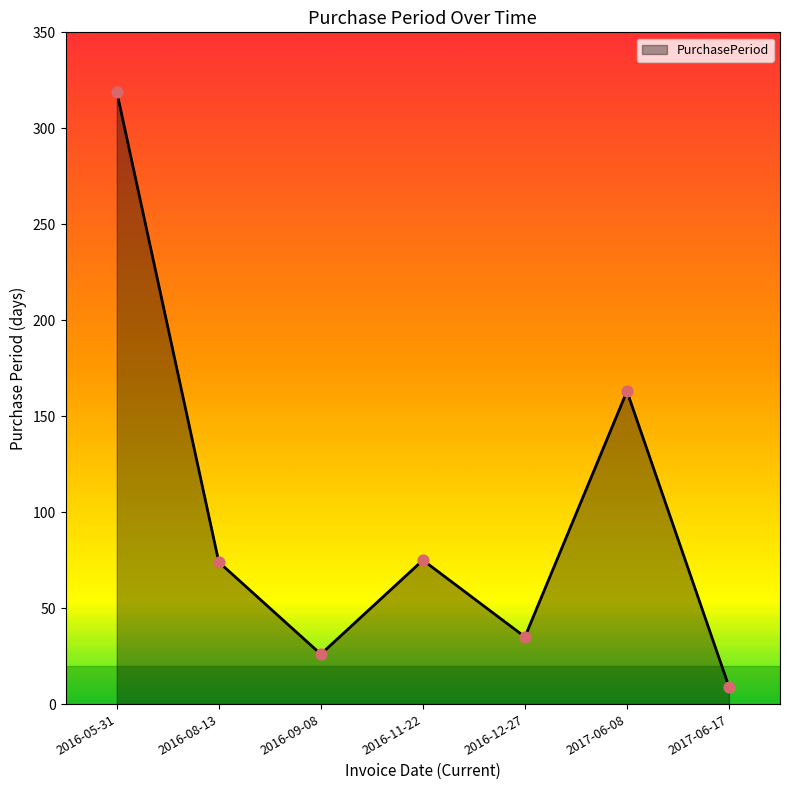

Which has a higher value, 2016-05-31 or 2017-06-08?

2016-05-31